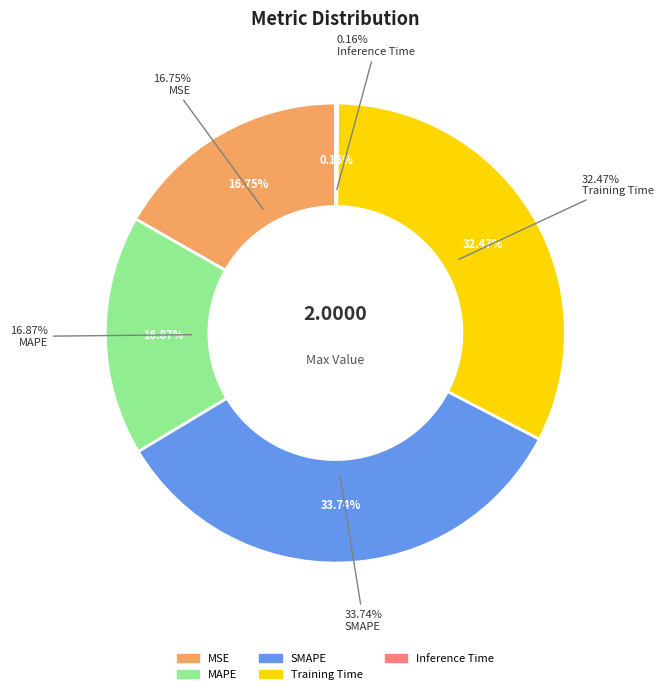

Is it true that Inference Time is 0% of the pie?

True